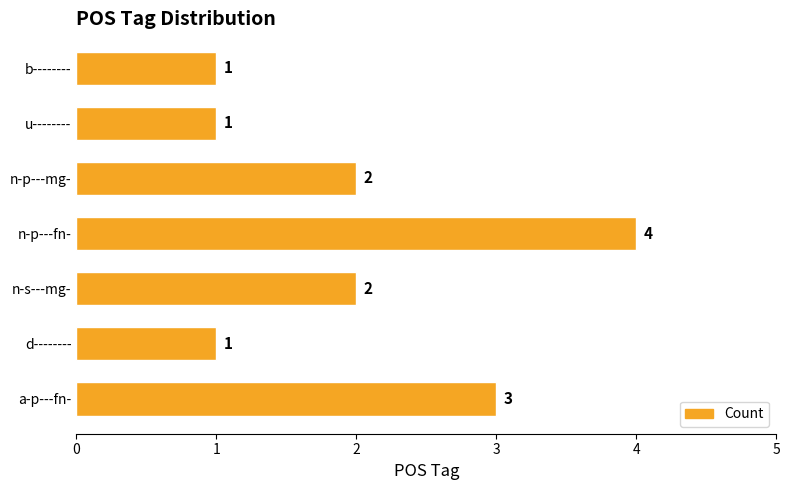

The value at d-------- is 1. True or false?

True